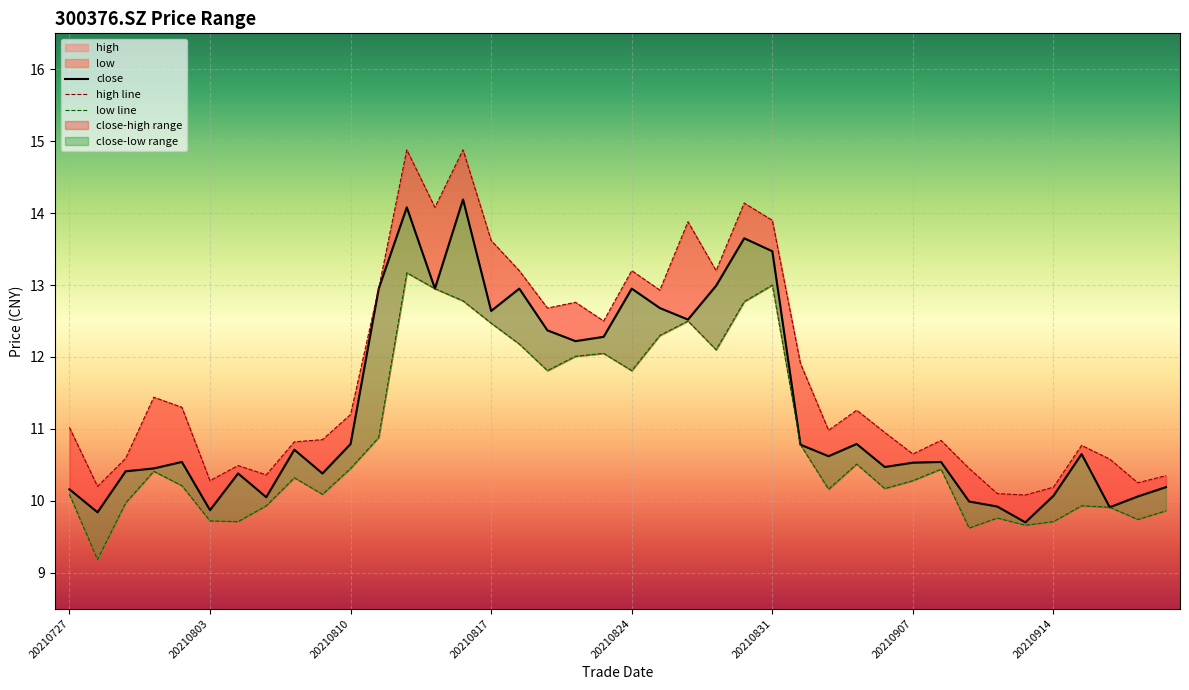

Between 20210817 and 20210820, which series saw the biggest shift?

high